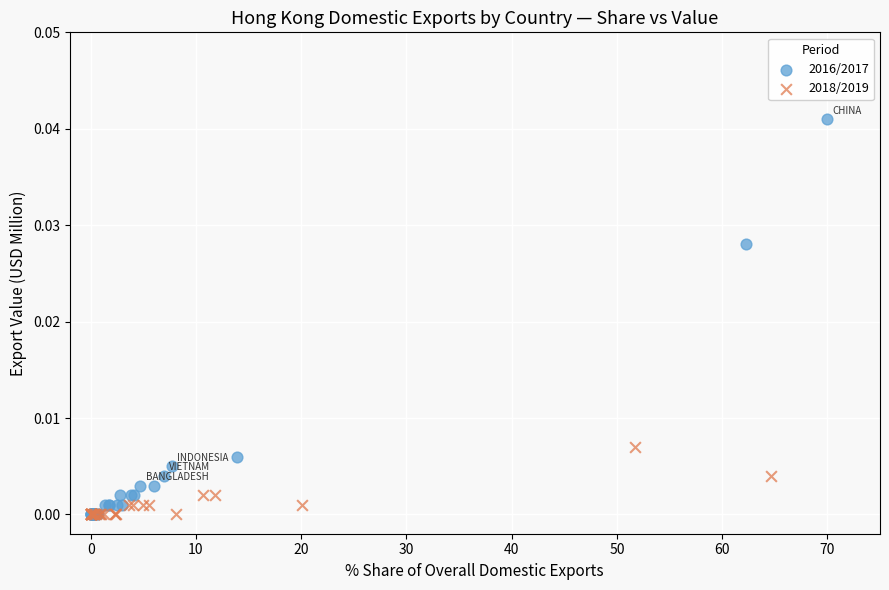

Which series contains the highest Y value?

2016/2017